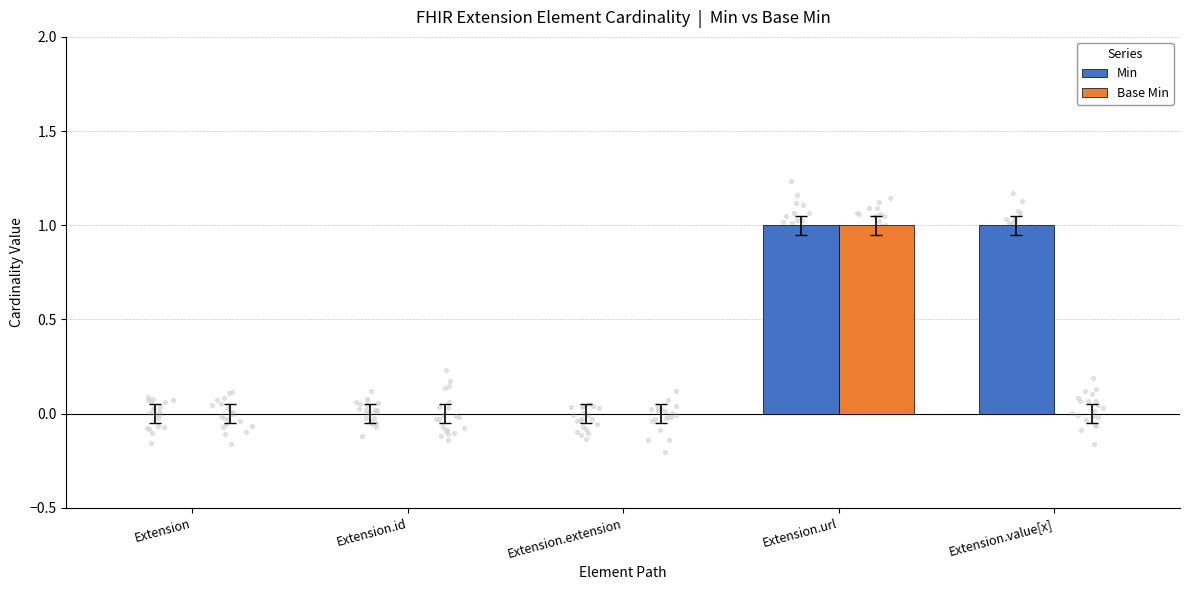

At which category is the sum across all series the highest?

Extension.url